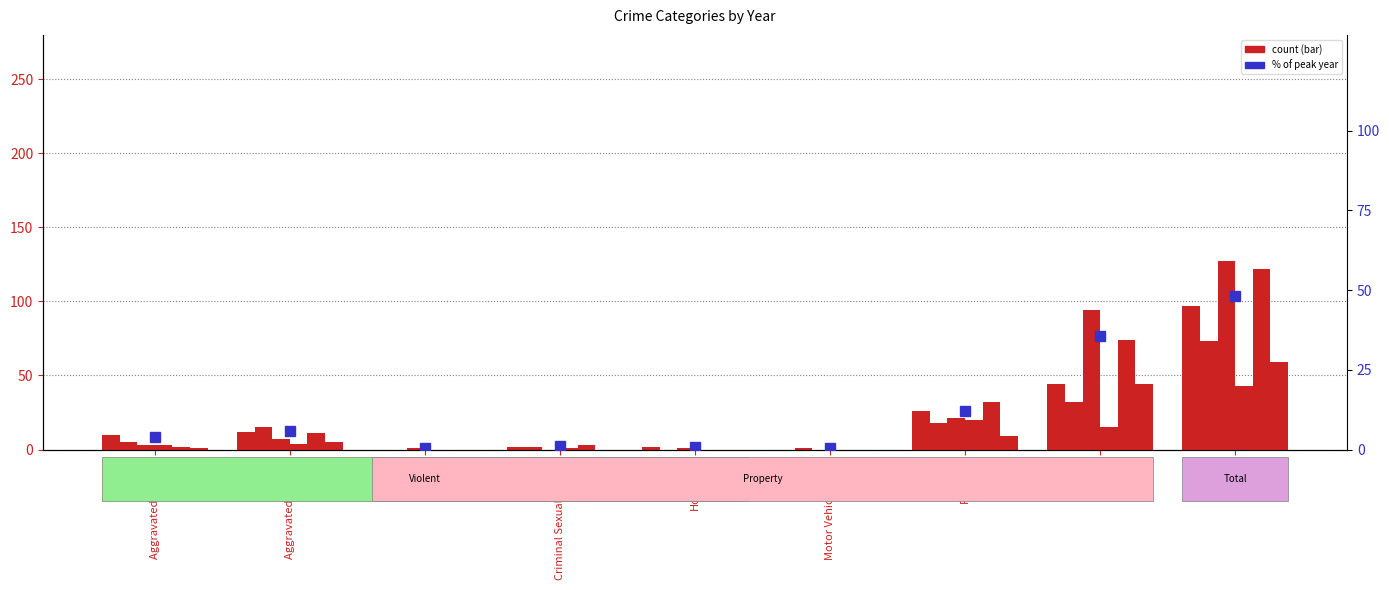

Between Total and Criminal Sexual Assault, which is larger?

Total